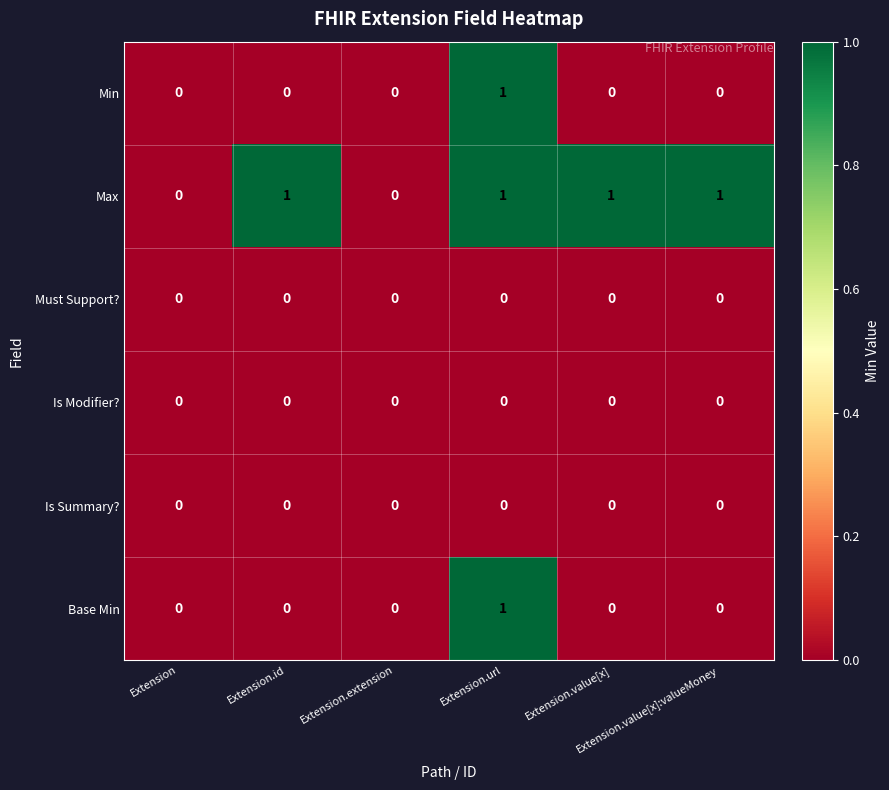

Which series has the largest total across all categories?

Max